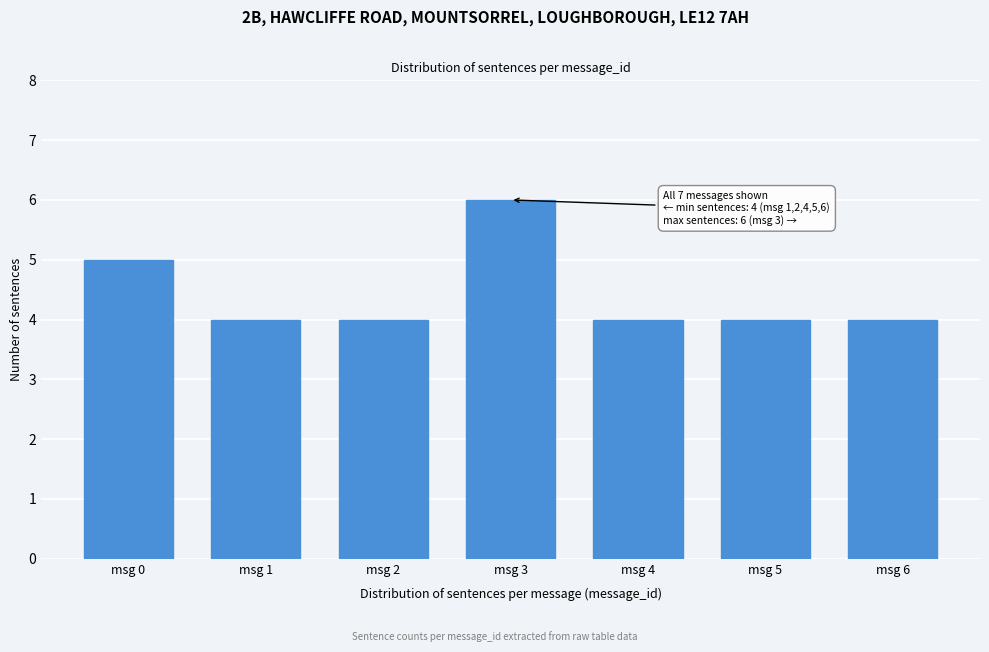

Reading right to left, what are all the values shown in this chart?

msg 6=4	msg 5=4	msg 4=4	msg 3=6	msg 2=4	msg 1=4	msg 0=5